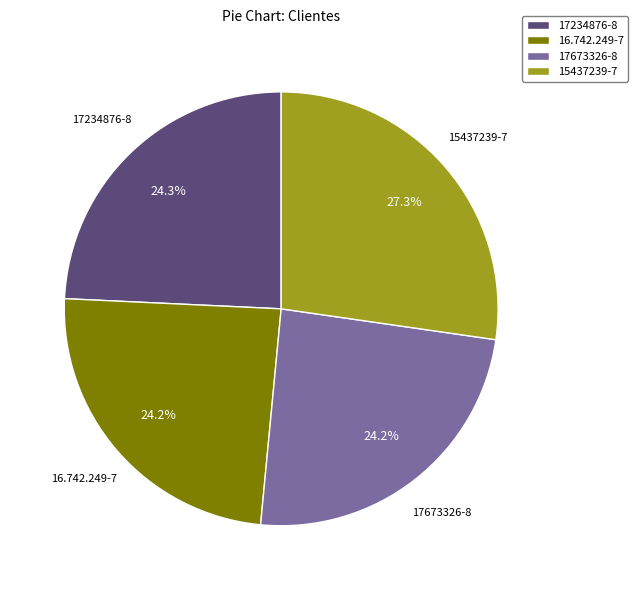

Approximately how many times larger is the value at 16.742.249-7 compared to 17234876-8?

1.0